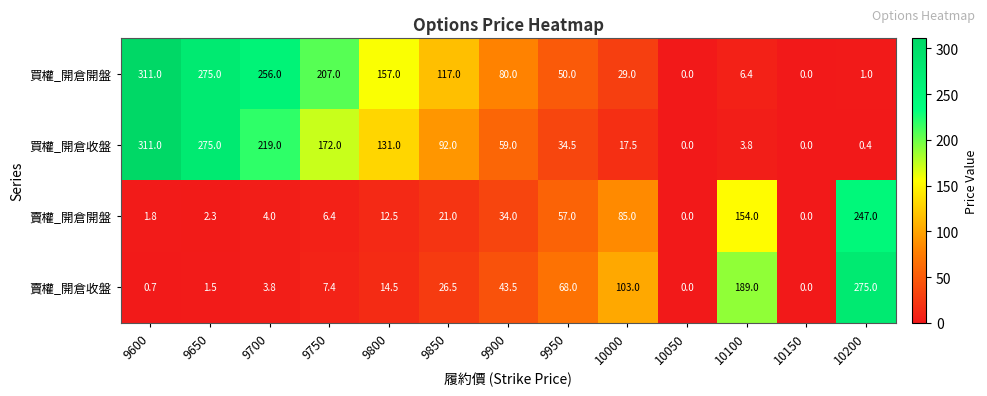

Rank the series at 9800 from highest to lowest value.

買權_開倉開盤, 買權_開倉收盤, 賣權_開倉收盤, 賣權_開倉開盤